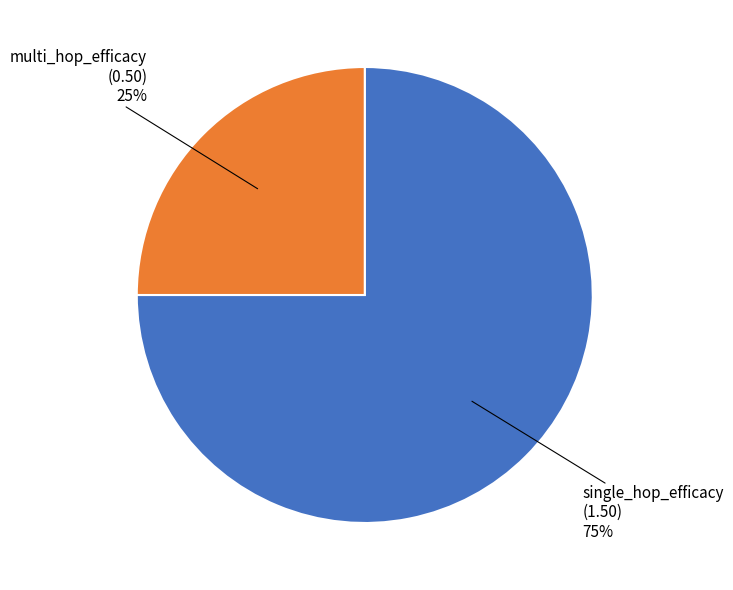

Is there a majority slice in this chart?

Yes